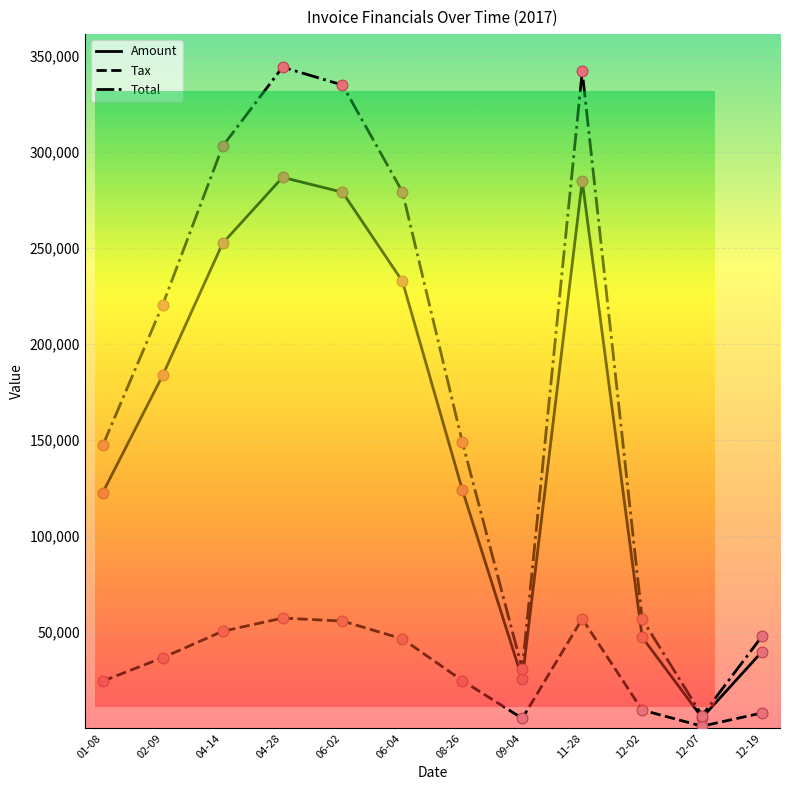

Which series reaches the maximum Y coordinate?

Total